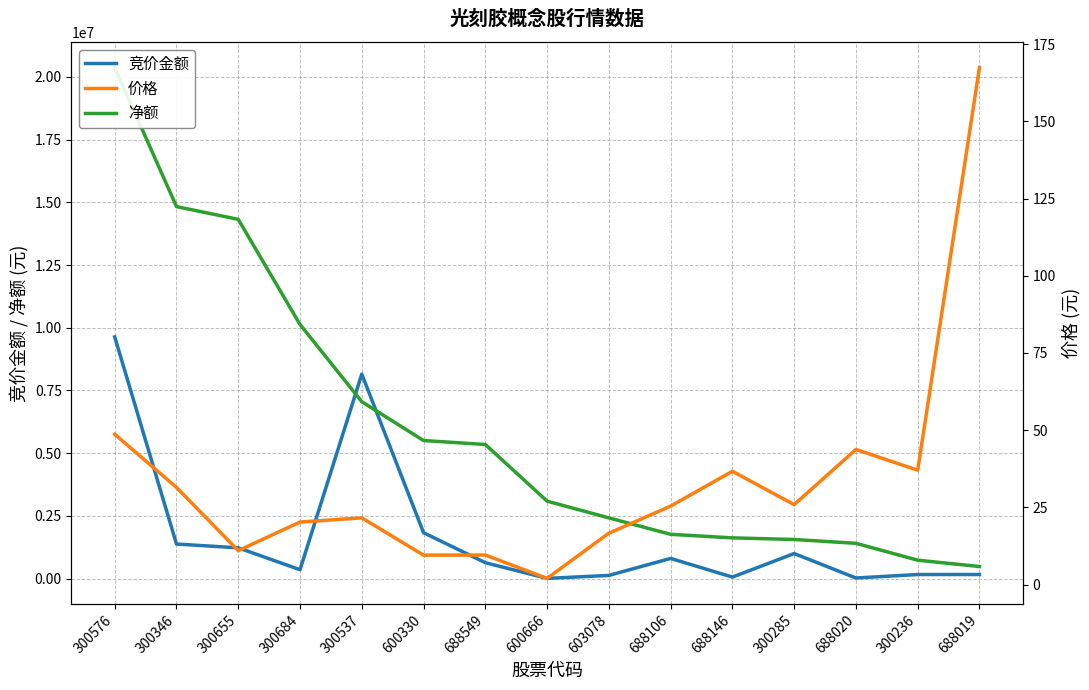

Which category has the highest value across all series?

300576